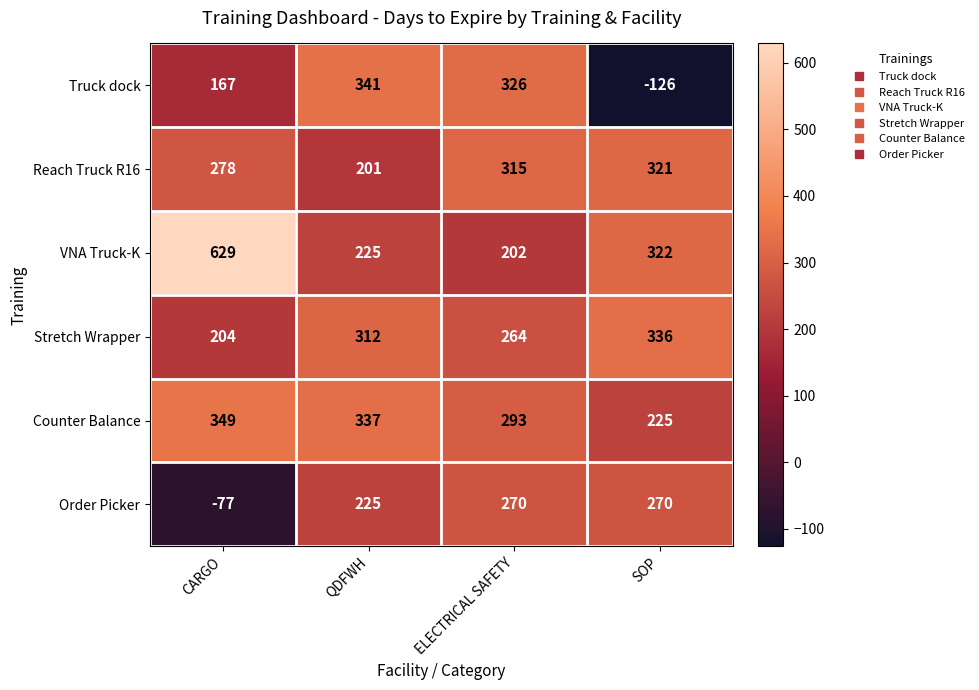

Rank the categories by VNA Truck-K value from highest to lowest.

CARGO, SOP, QDFWH, ELECTRICAL SAFETY